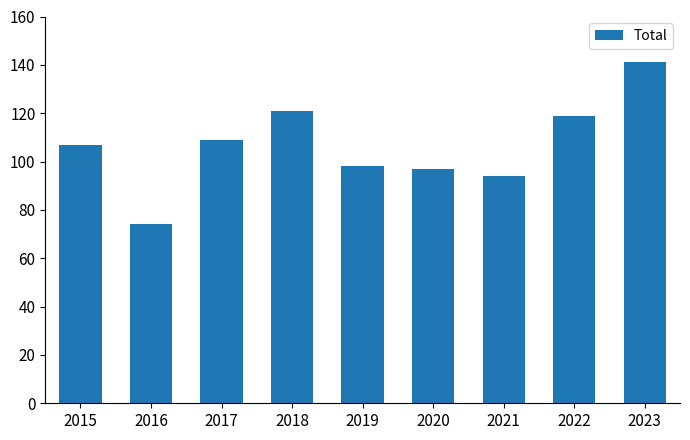

What is the sum of all values?

960